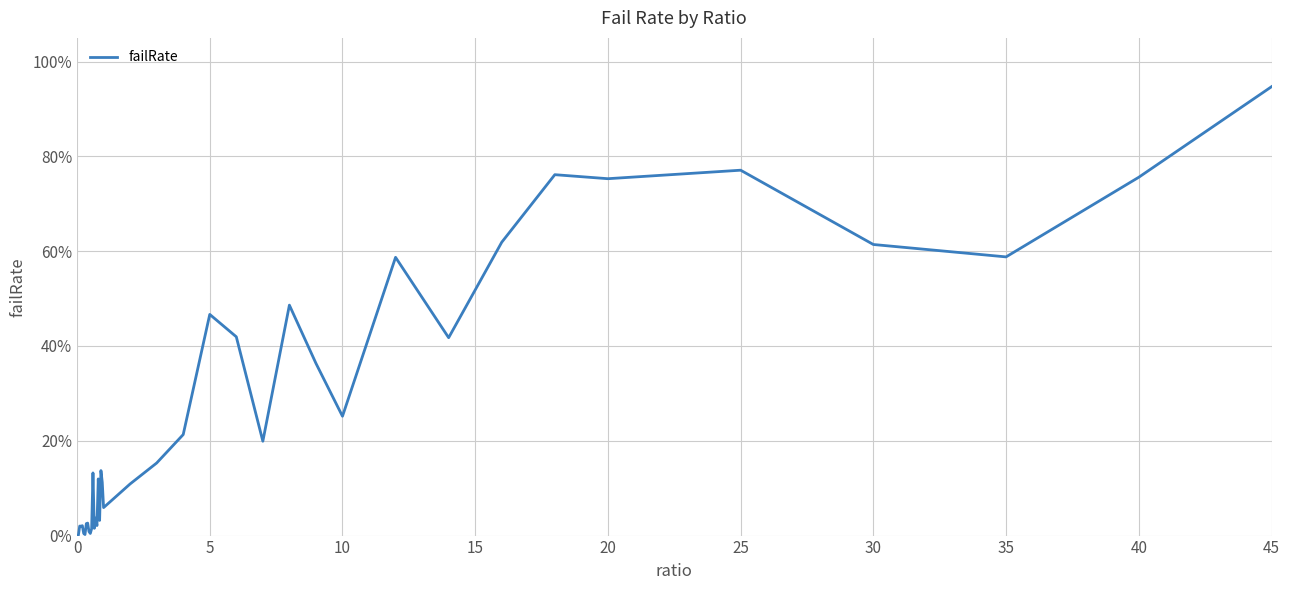

Does the chart have visible grid lines?

Yes